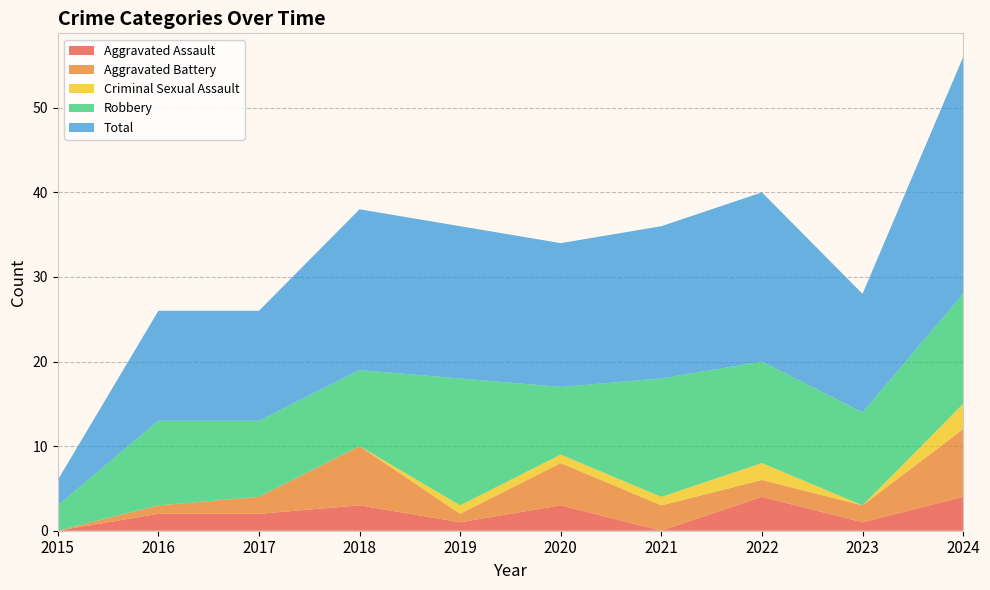

Reading right to left, list all the values displayed in this chart.

Aggravated Assault: 4	1	4	0	3	1	3	2	2	0
Aggravated Battery: 8	2	2	3	5	1	7	2	1	0
Criminal Sexual Assault: 3	0	2	1	1	1	0	0	0	0
Robbery: 13	11	12	14	8	15	9	9	10	3
Total: 28	14	20	18	17	18	19	13	13	3